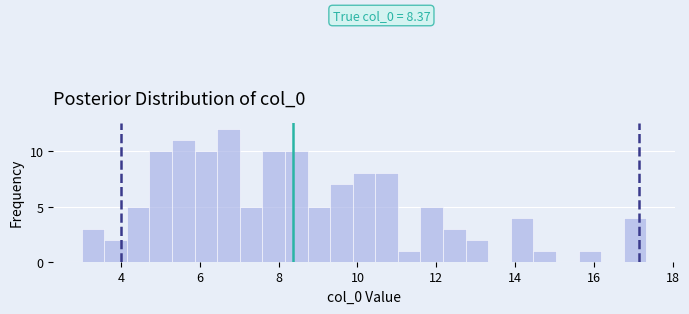

Read against the x-axis, roughly where is the centre of the tallest bar?

6.8